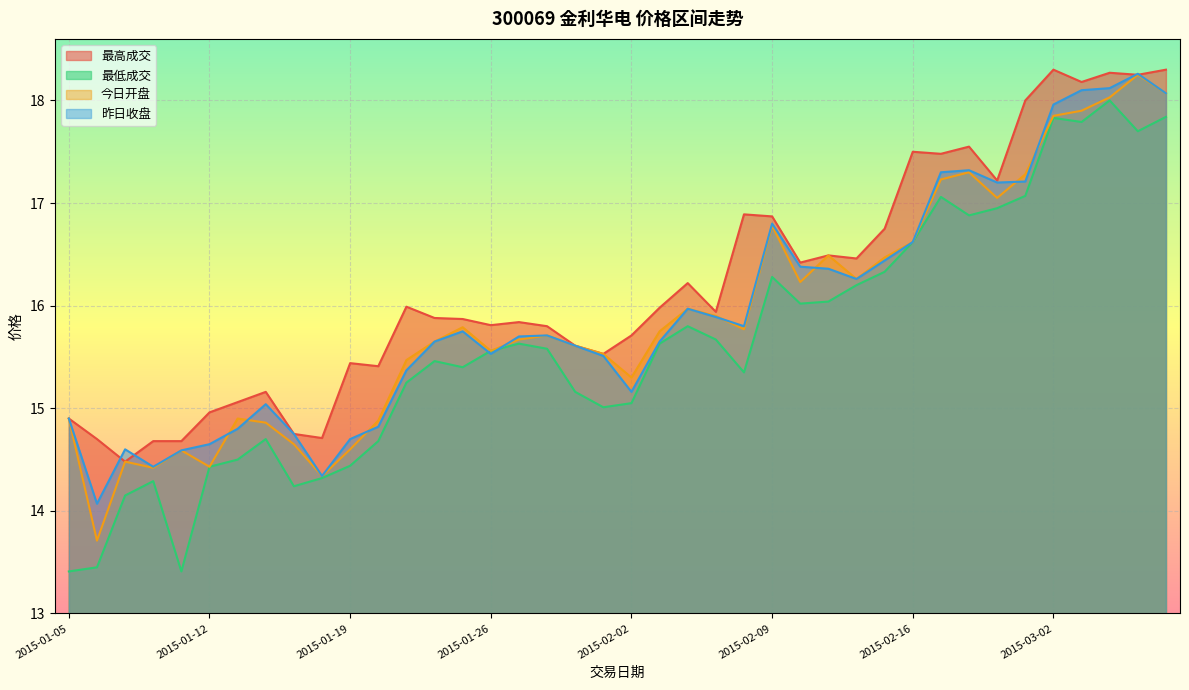

True or false: 最低成交 and 最高成交 cross at least once.

False